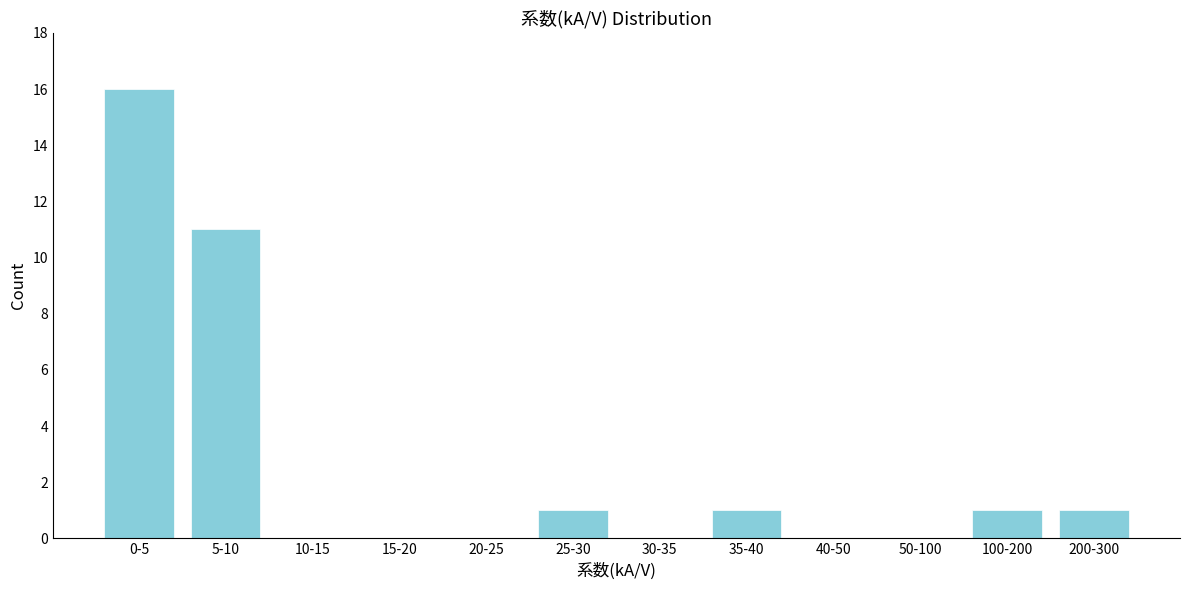

Reading left to right, transcribe all the data shown in this chart.

0-5=16	5-10=11	10-15=0	15-20=0	20-25=0	25-30=1	30-35=0	35-40=1	40-50=0	50-100=0	100-200=1	200-300=1